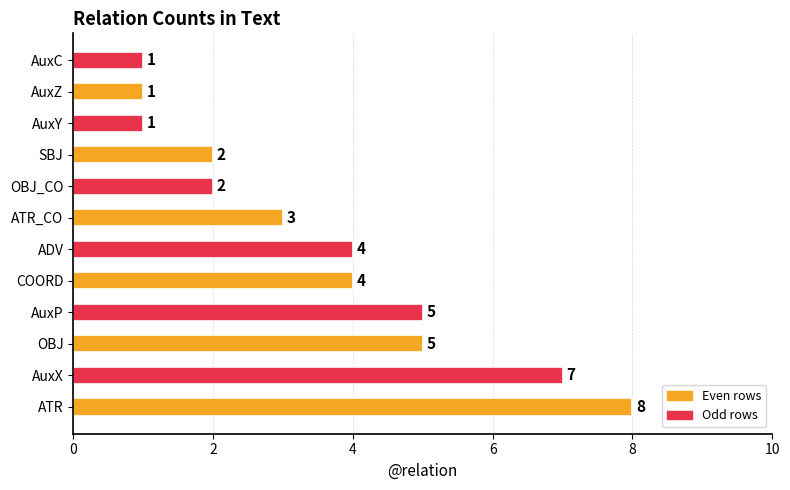

What is the difference between the second highest and minimum values?

6